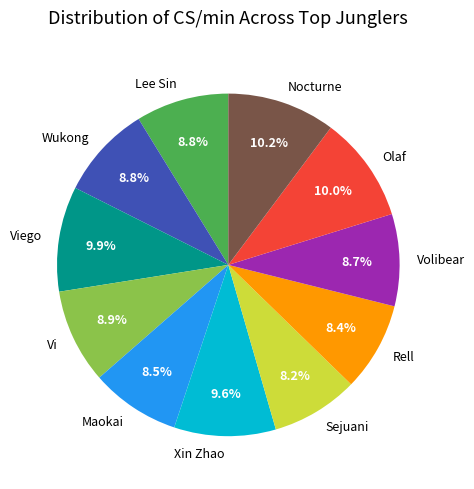

Is there a majority slice in this chart?

No